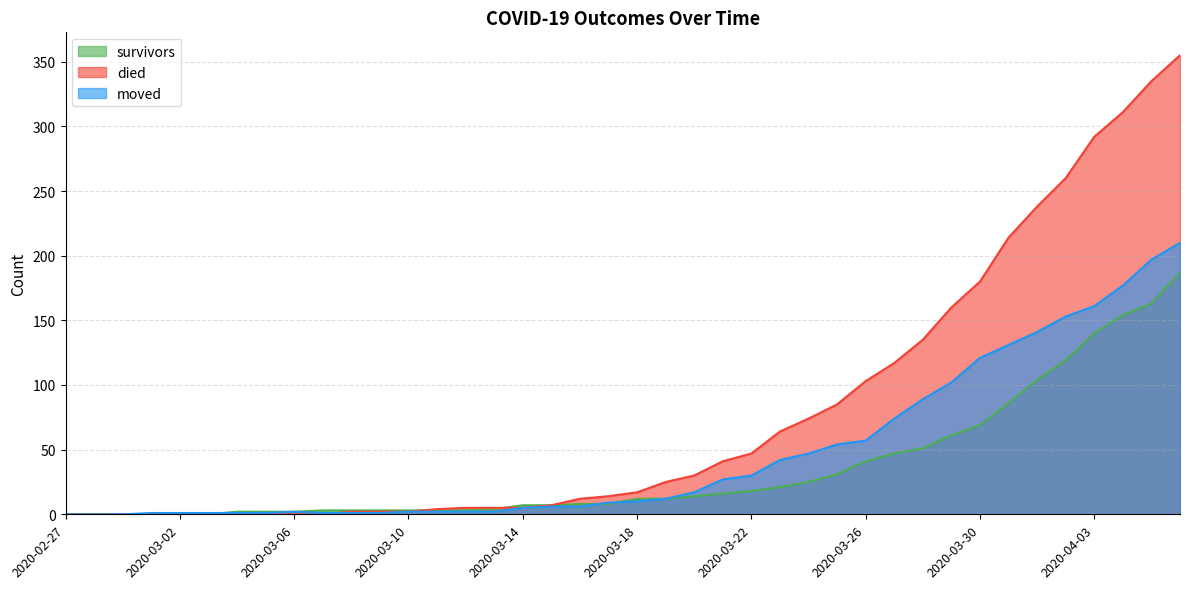

Which series ends up on top after the final intersection of moved and died?

died